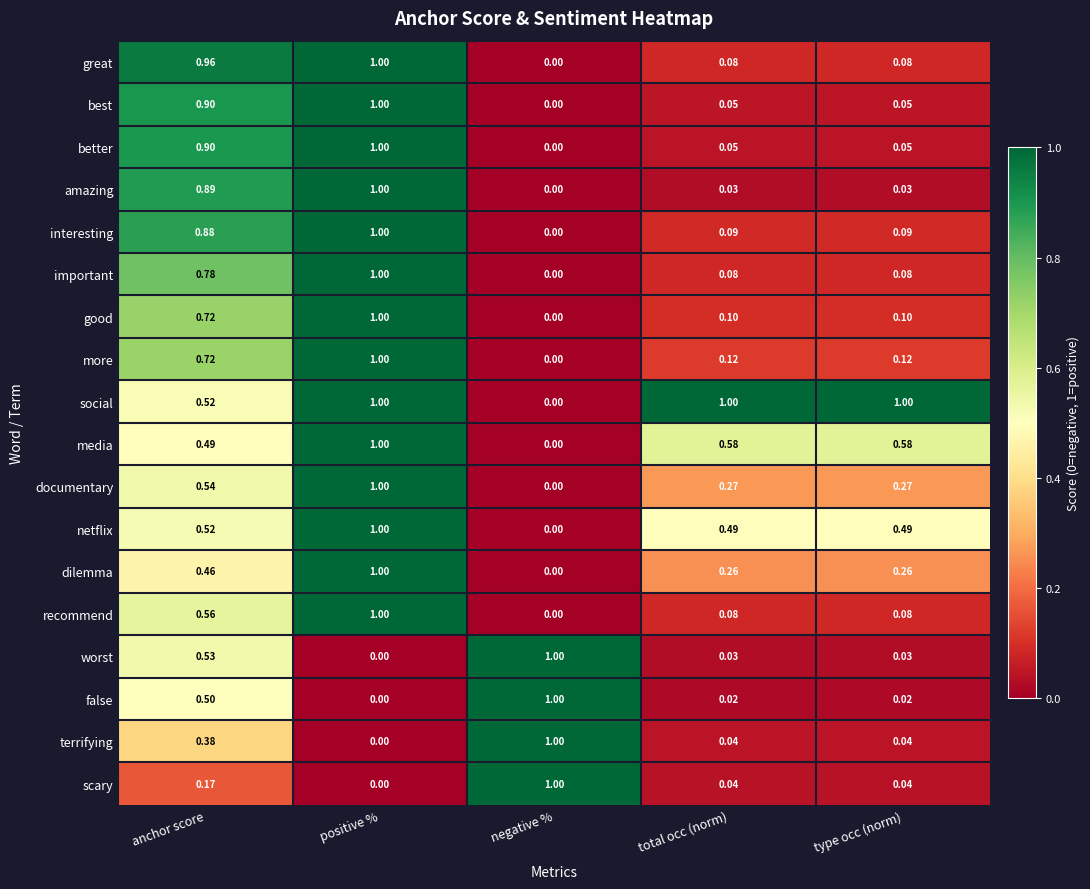

How many series are shown in this chart?

18